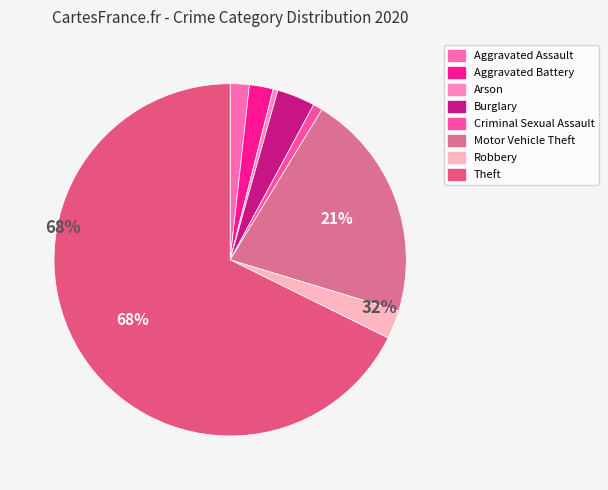

Is it true that Motor Vehicle Theft is 21% of the pie?

True